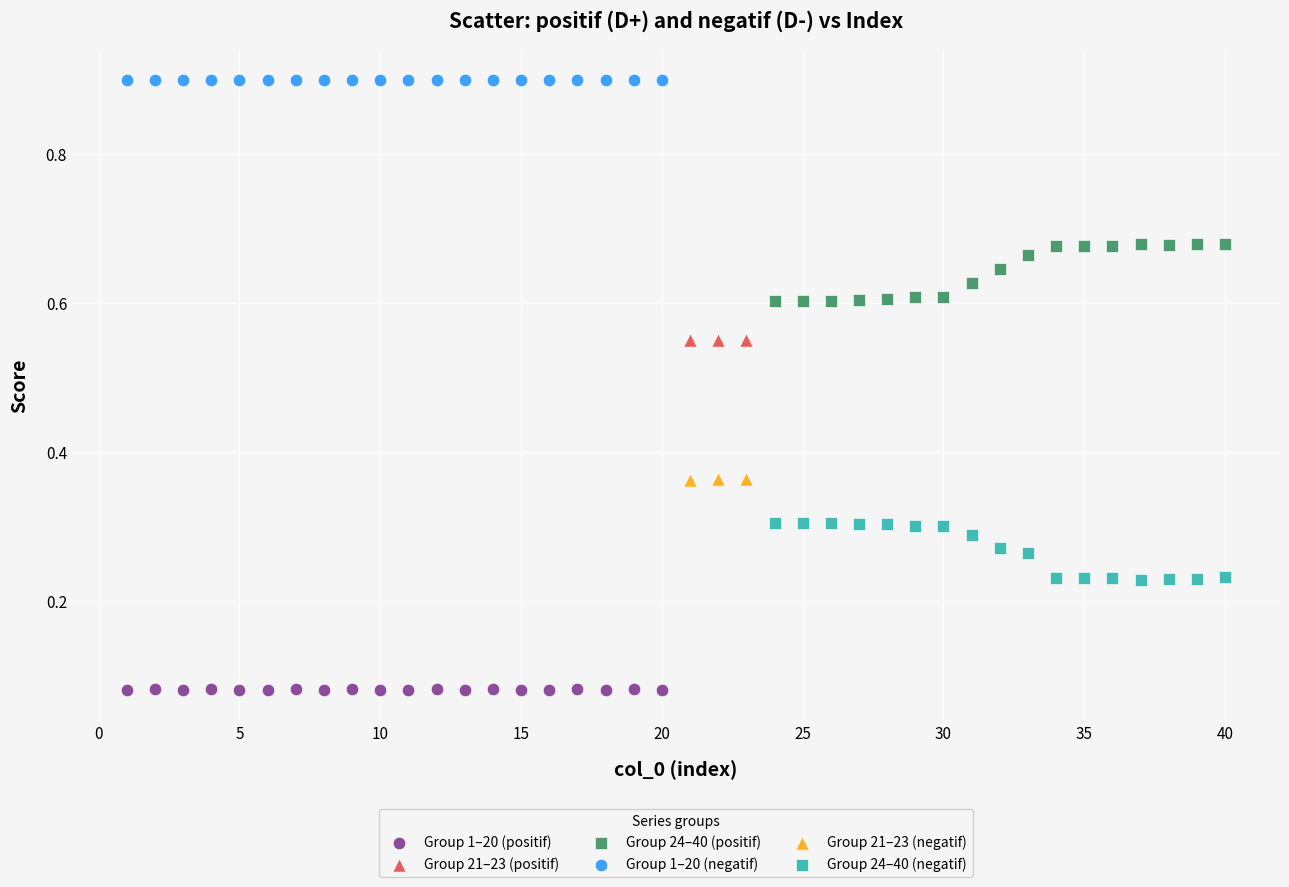

Which series reaches the maximum Y coordinate?

Group 1–20 (negatif)